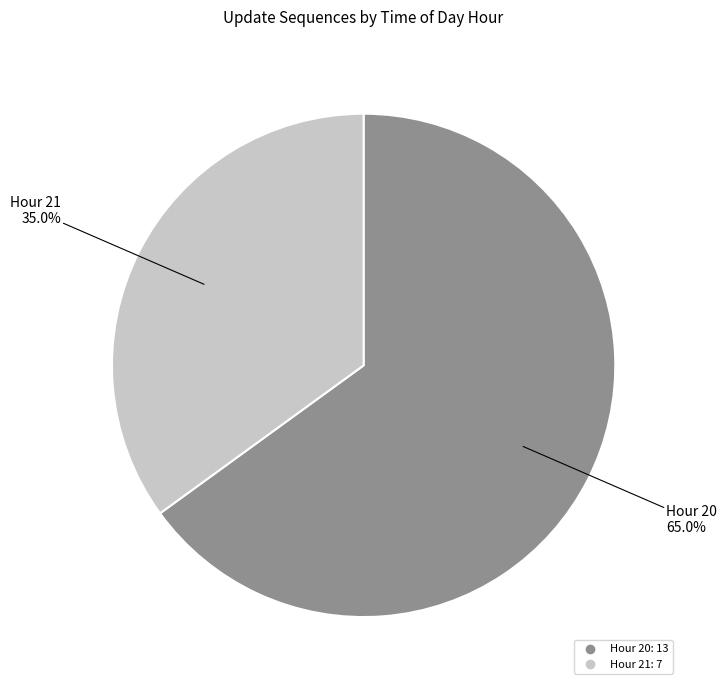

Combined, what portion of the pie is Hour 21 and Hour 20?

100.0%